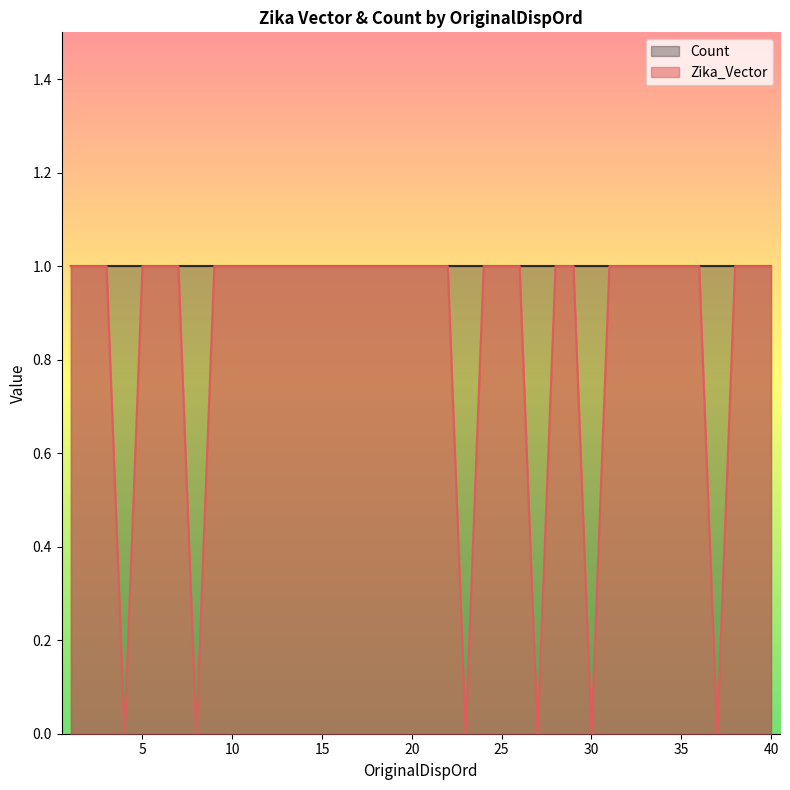

True or false: the data shows 0 at 7.

False